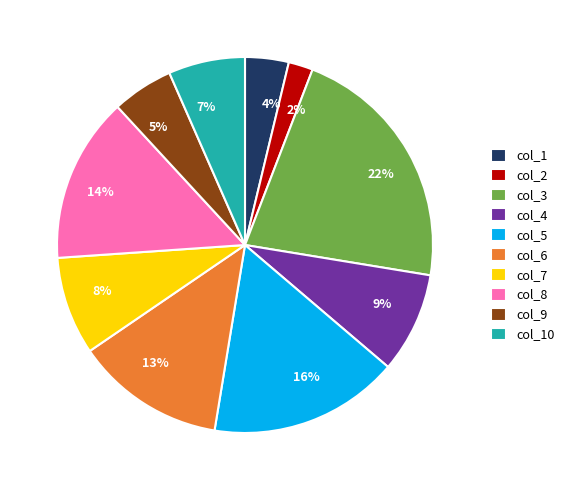

How many slices are in this pie chart?

10